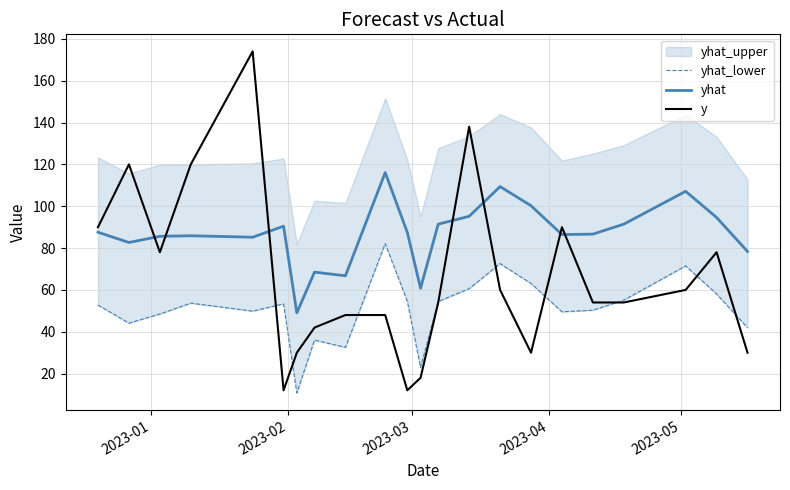

Is this an area chart (filled region under the line)?

No